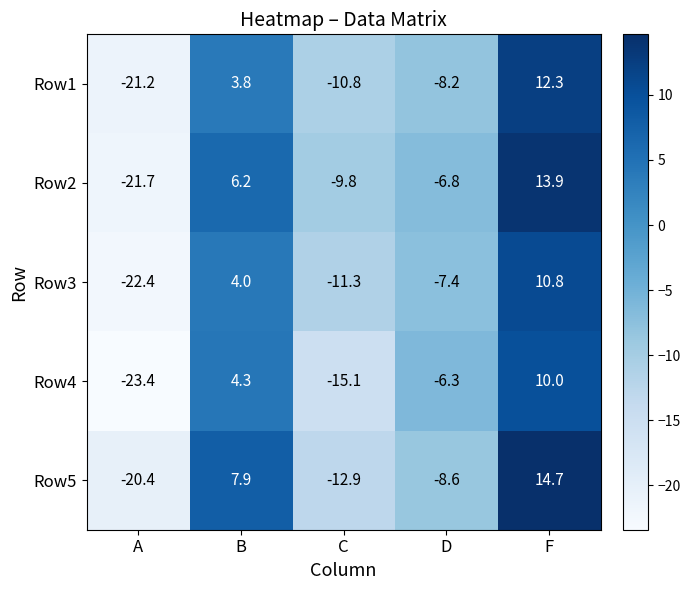

What is the total value across all series at A?

-109.1